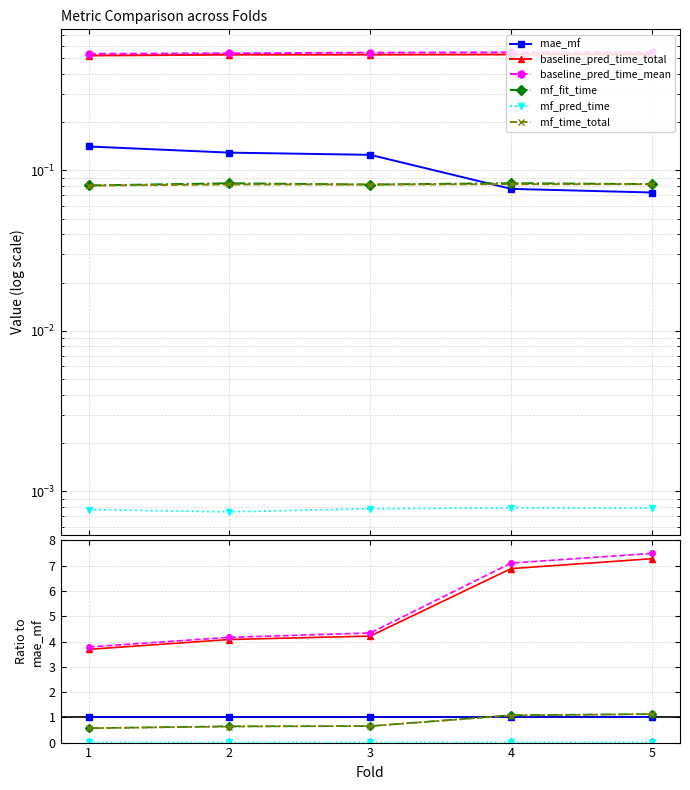

Reading right to left, transcribe all the data shown in this chart.

mae_mf: 5=1.0	4=1.0	3=1.0	2=1.0	1=1.0
baseline_pred_time_total: 5=7.3	4=6.9	3=4.2	2=4.1	1=3.7
baseline_pred_time_mean: 5=7.5	4=7.1	3=4.3	2=4.2	1=3.8
mf_fit_time: 5=1.1	4=1.1	3=0.7	2=0.6	1=0.6
mf_pred_time: 5=0.0	4=0.0	3=0.0	2=0.0	1=0.0
mf_time_total: 5=1.1	4=1.1	3=0.7	2=0.6	1=0.6